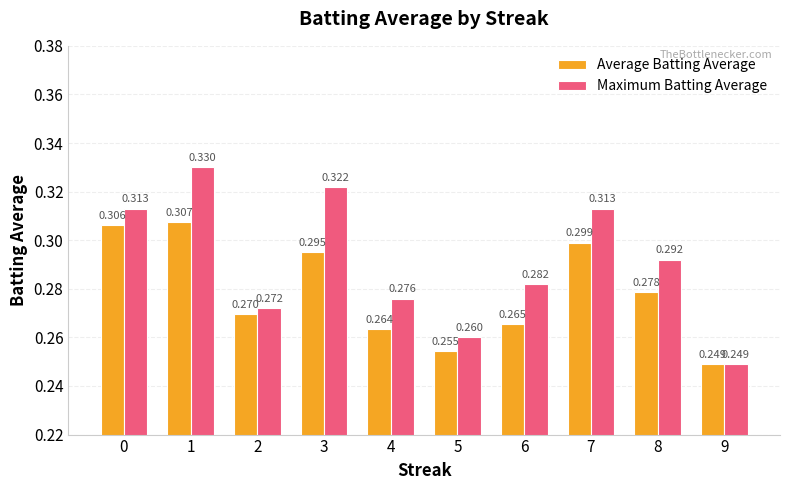

What are all the series names shown in the legend?

Average Batting Average, Maximum Batting Average